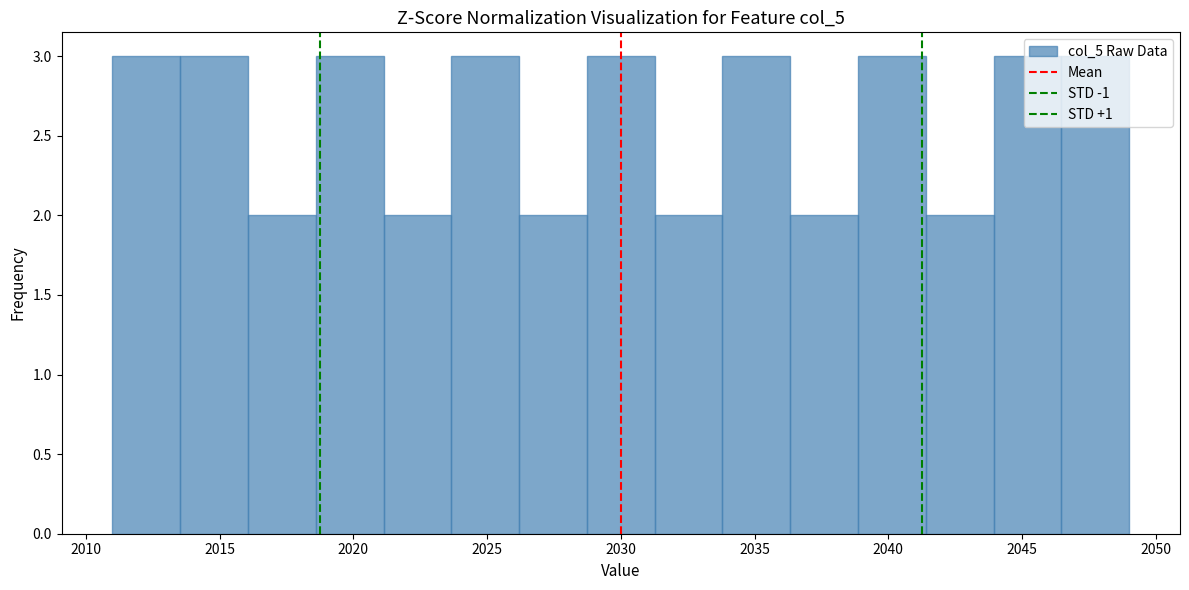

What is the height of the bar covering 2011.0 to 2013.5 on the x-axis? Neither the bar edges nor the heights are printed on the chart, so give them approximately, as read against the axes.

3